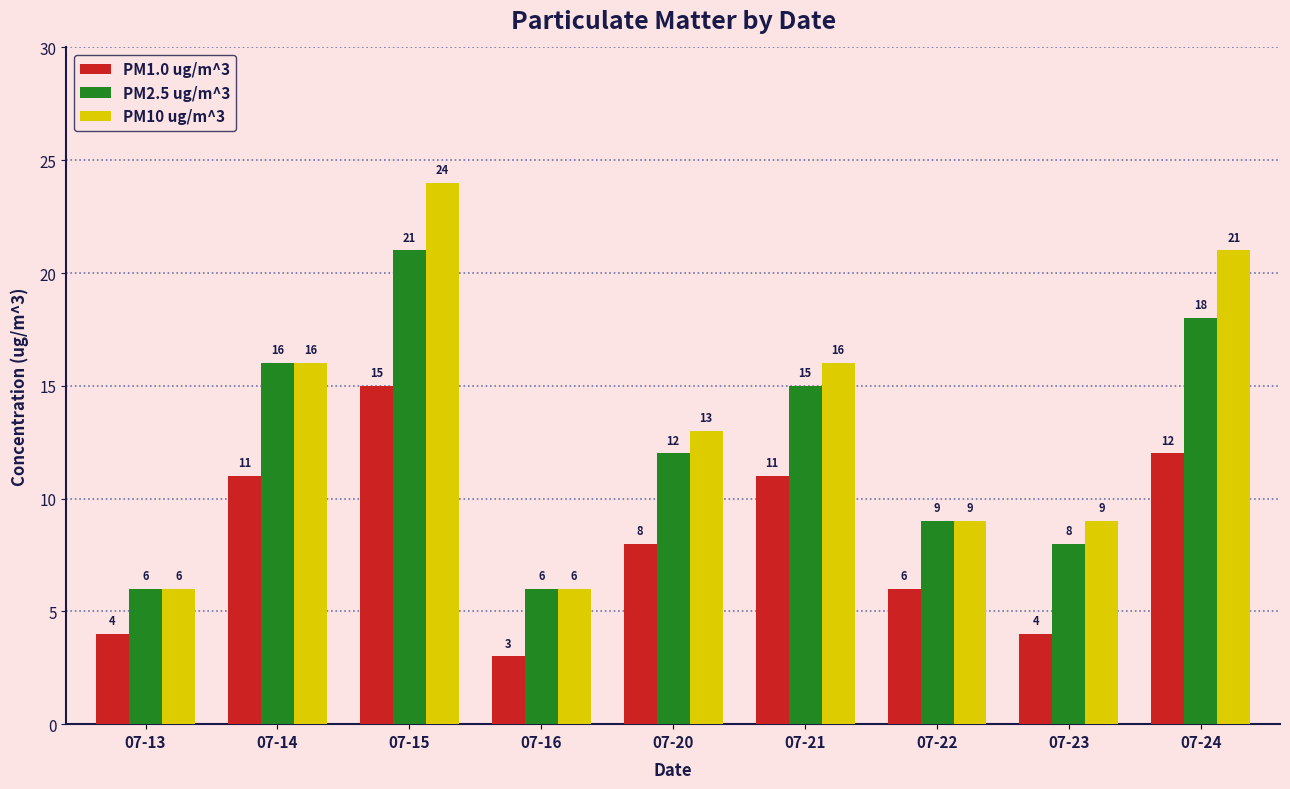

What is the average value of the PM10 ug/m^3 series?

13